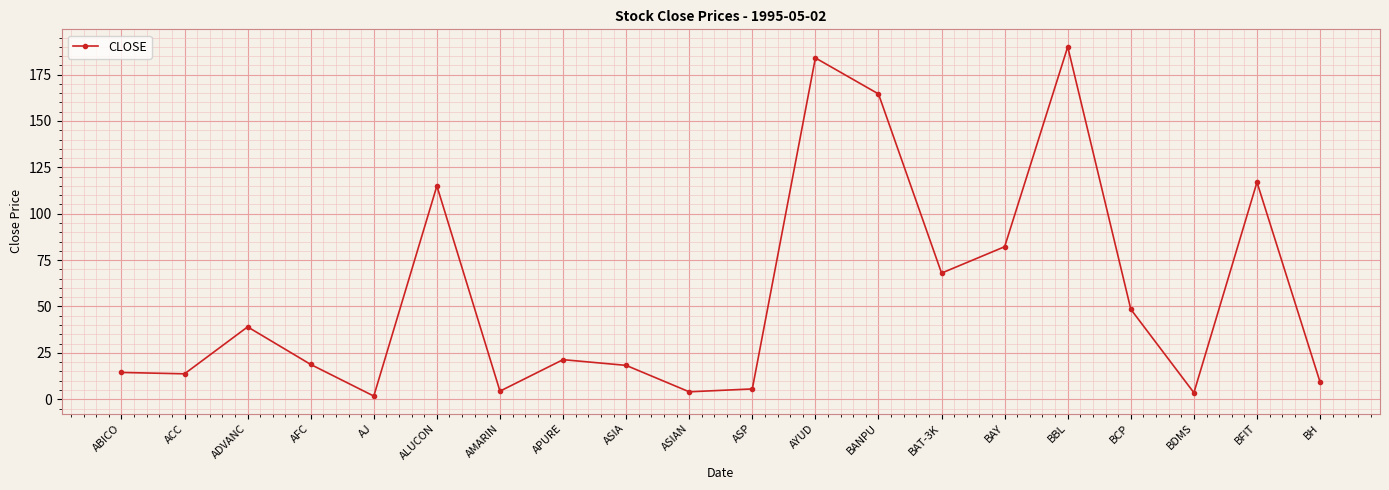

How many points are higher than both their immediate neighbors (excluding endpoints)?

6